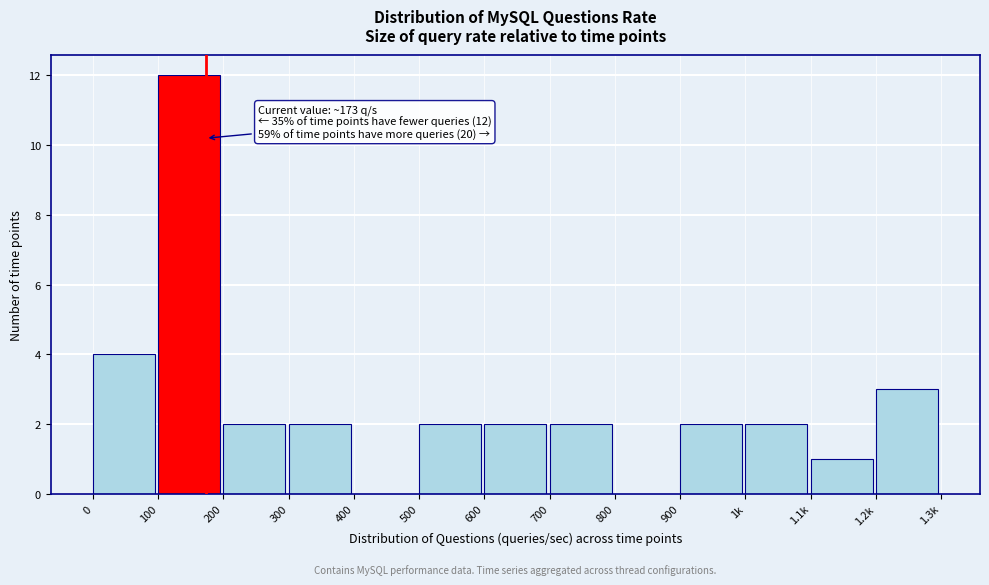

Reading left to right, extract all data points from this chart.

0=4	100=12	200=2	300=2	400=0	500=2	600=2	700=2	800=0	900=2	1k=2	1.1k=1	1.2k=3